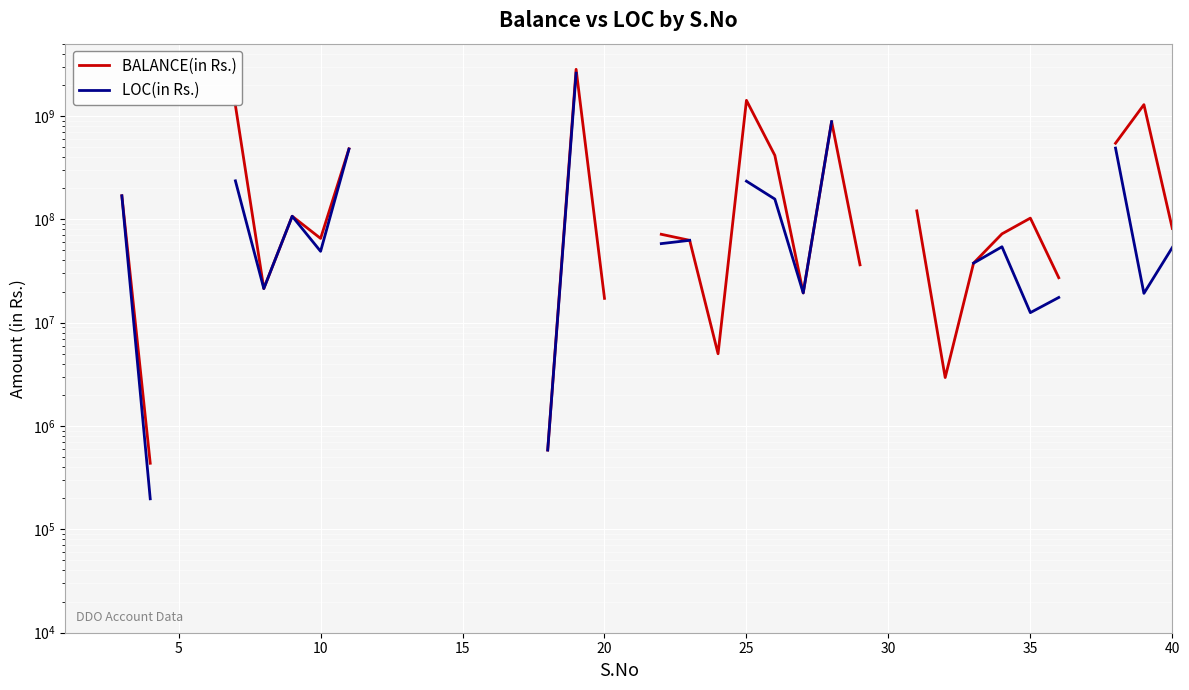

How many lines are shown in the chart?

2